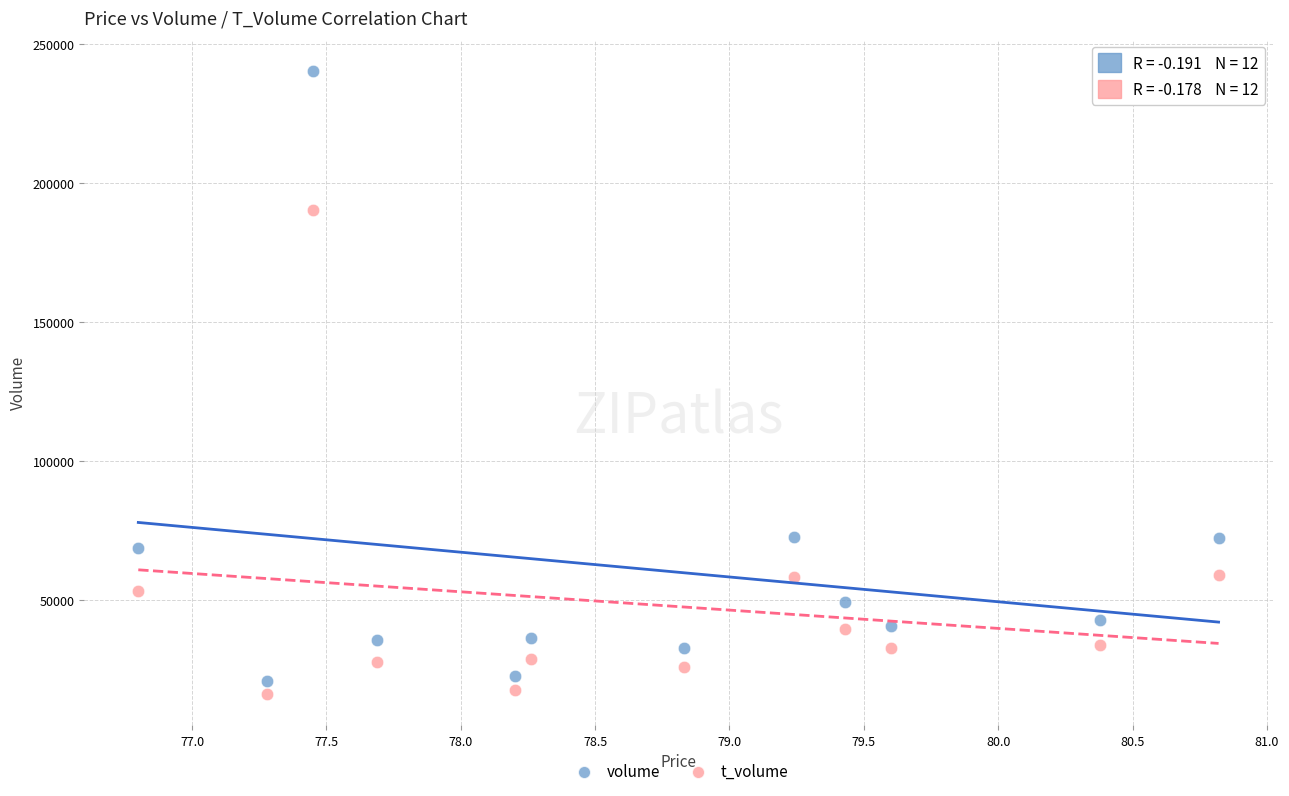

Across all data points, what is the range of Y values (max minus min)?

224464